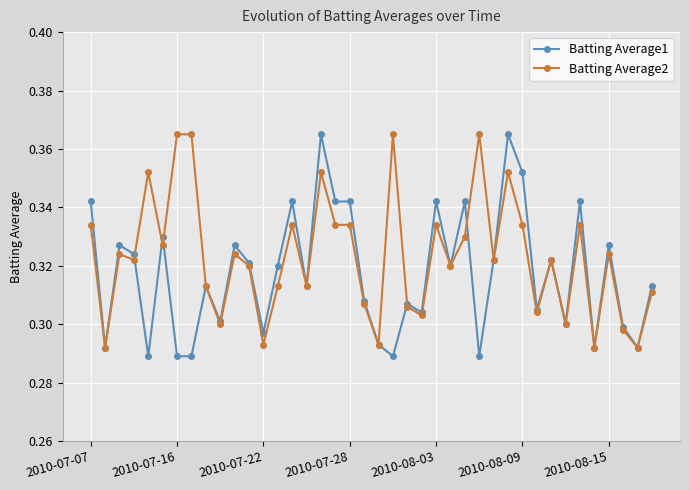

Does the chart display data point markers on the line(s)?

Yes